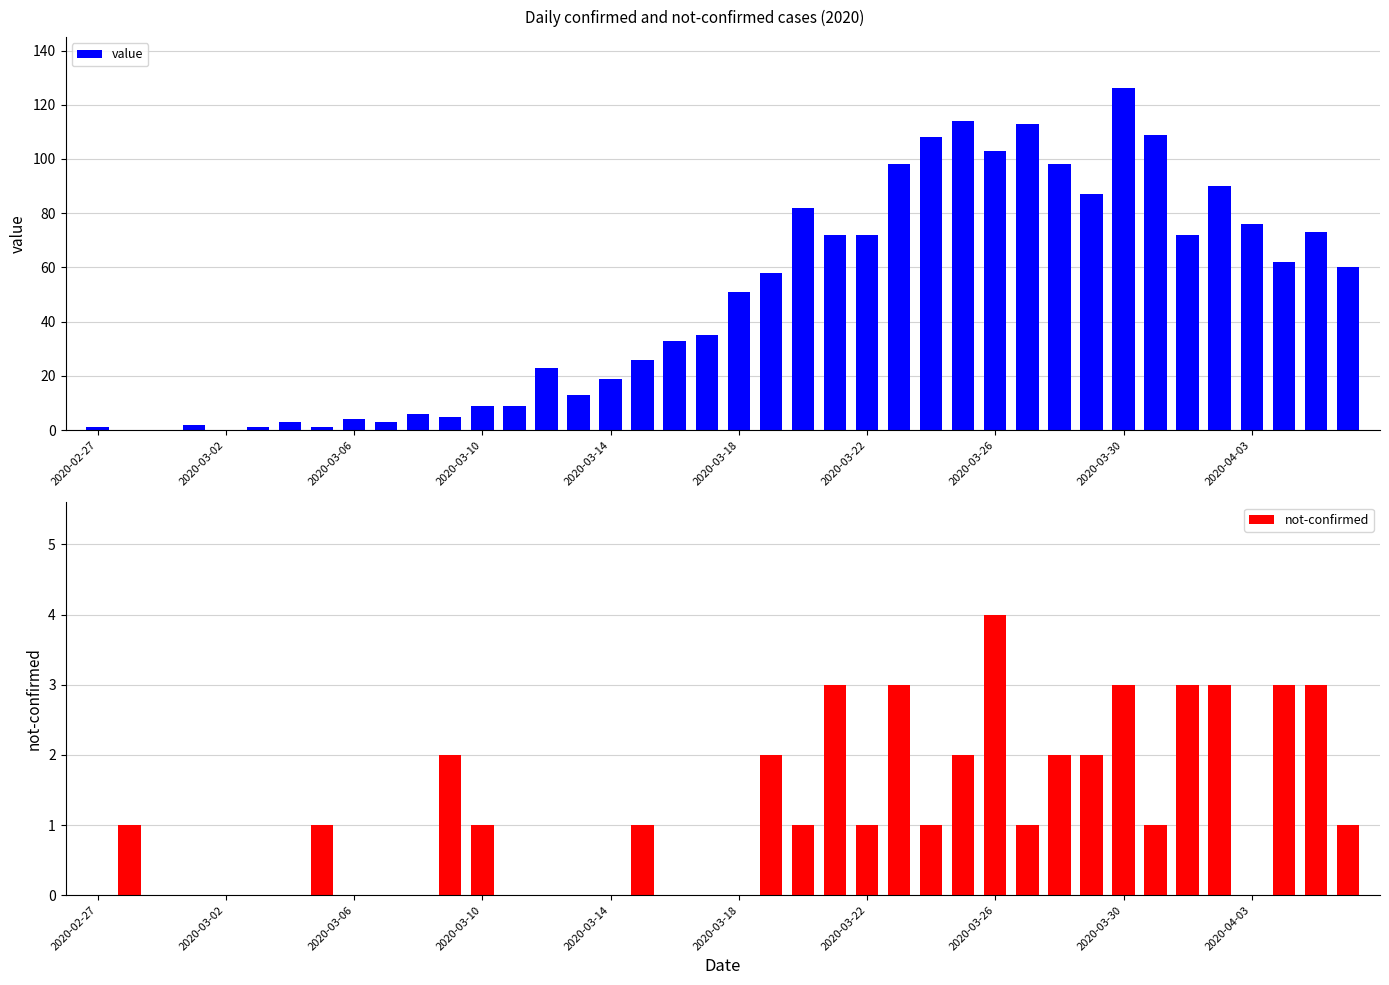

At which label does value reach its peak?

2020-03-30